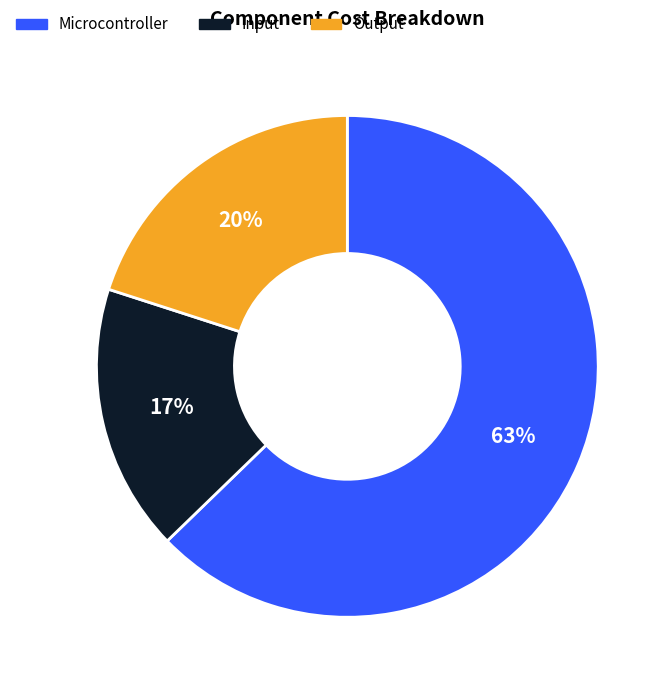

Between Microcontroller and Output, which is larger?

Microcontroller